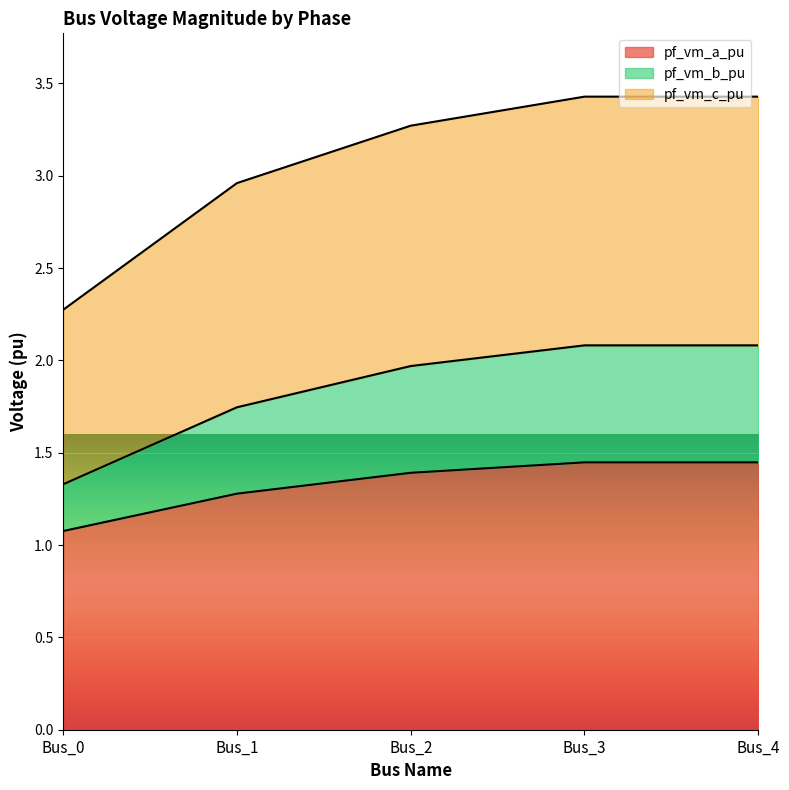

True or false: pf_vm_a_pu and pf_vm_c_pu intersect in this chart.

False